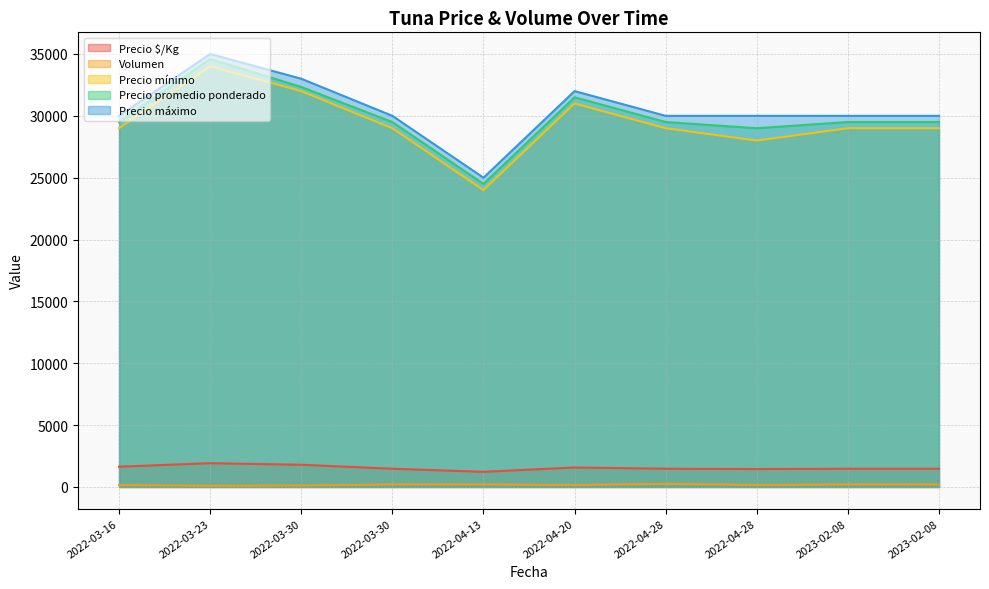

Does the chart display data point markers on the line(s)?

No